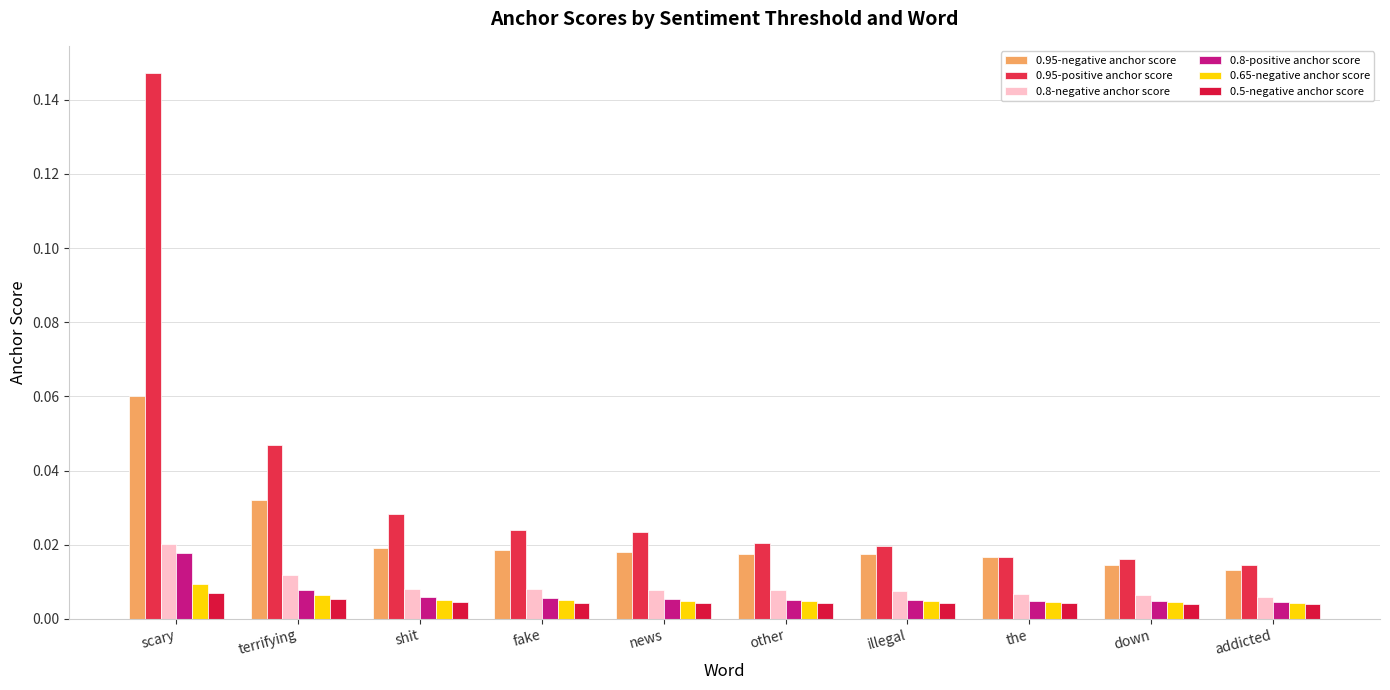

Which has a higher value, illegal or down?

illegal